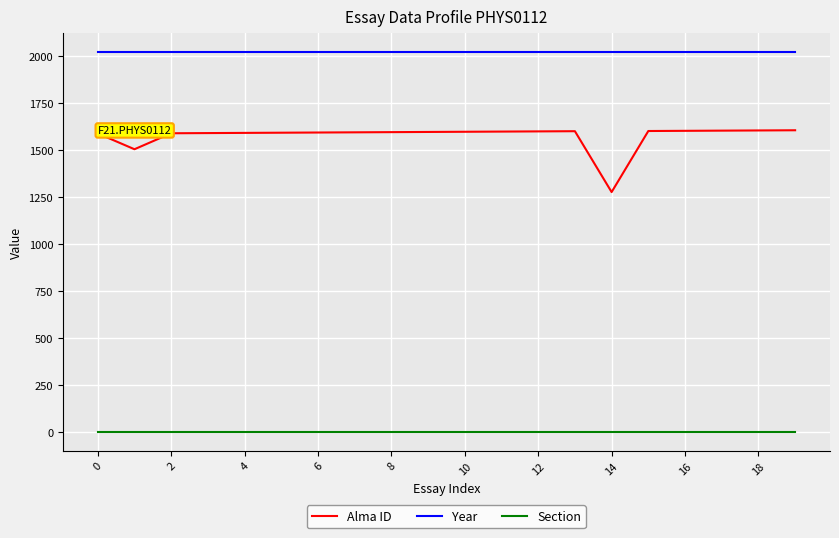

List the series in order of their overall mean, highest first.

Year, Alma ID, Section